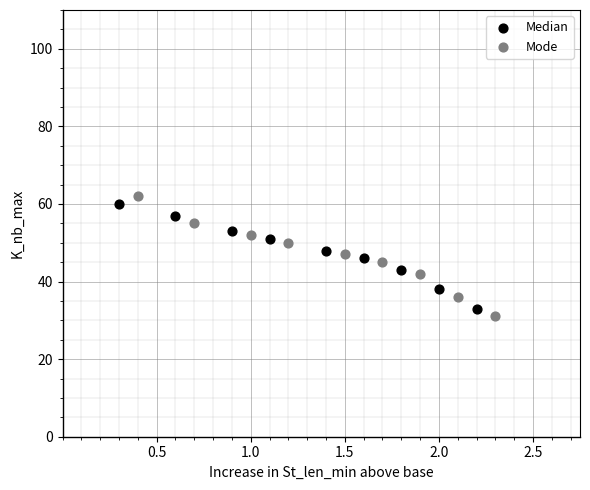

Which series has the largest Y range (max minus min)?

Mode